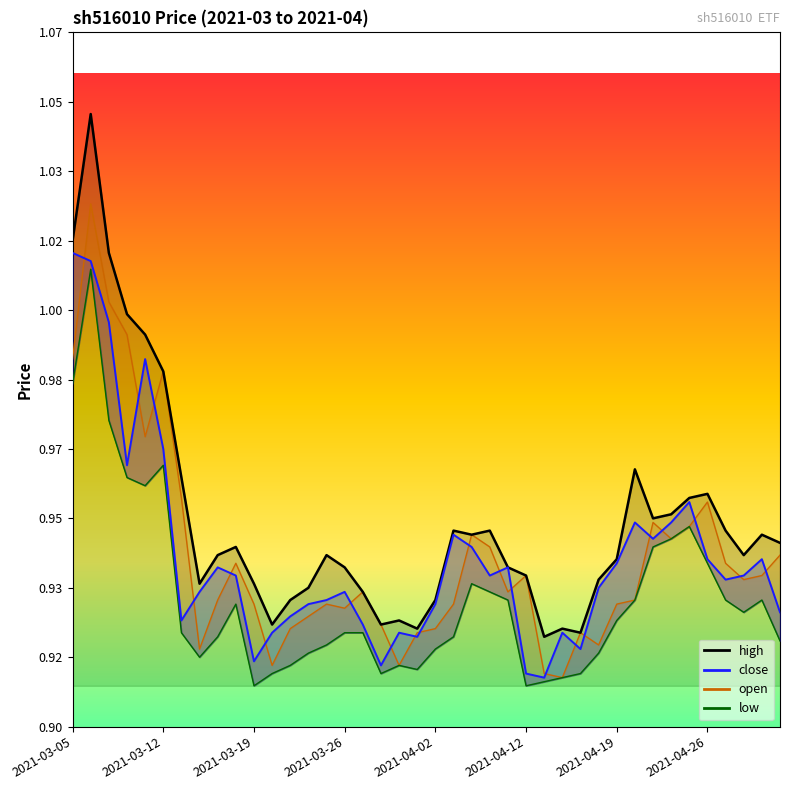

At which category does the chart reach its peak across all series?

2021-03-08